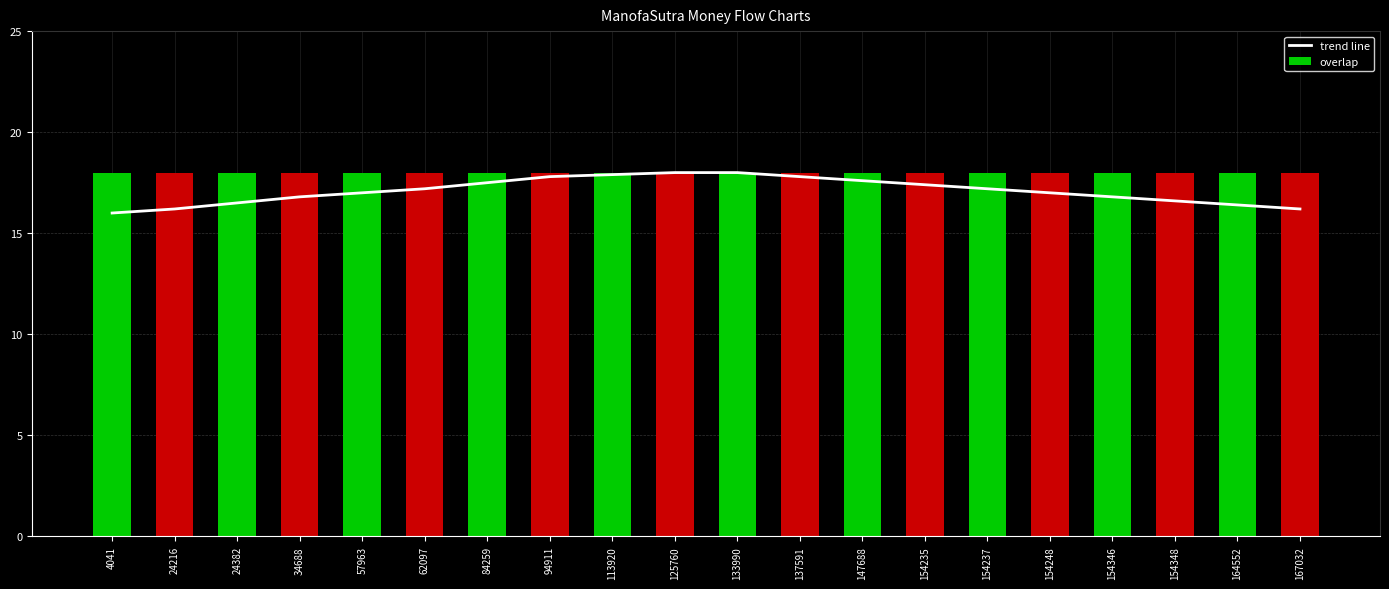

The overlap series shows 27.4 at 154237. True or false?

False